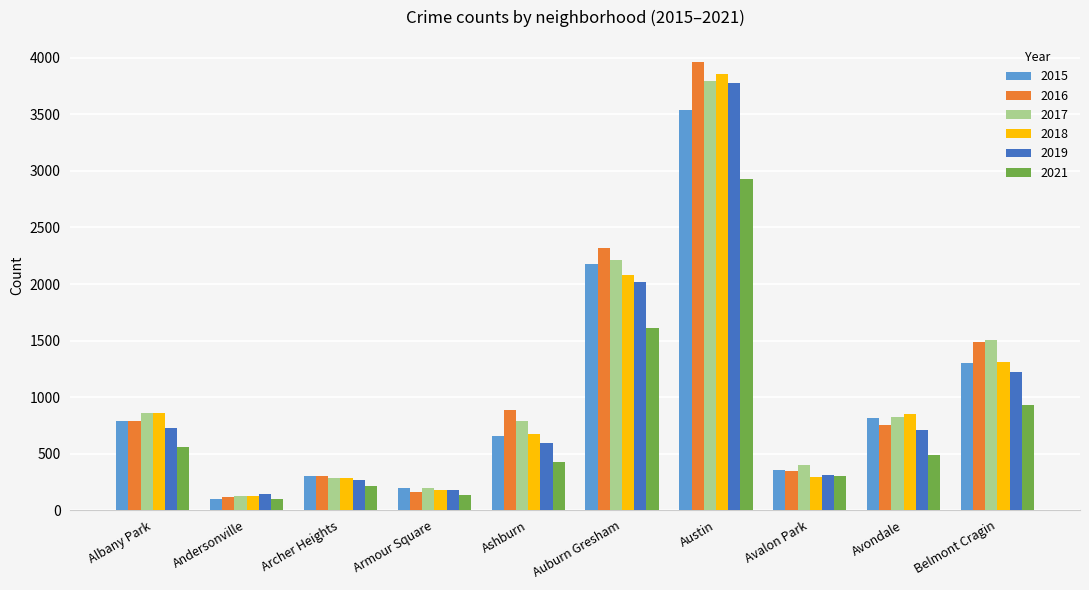

Which series has the widest spread of values?

2016